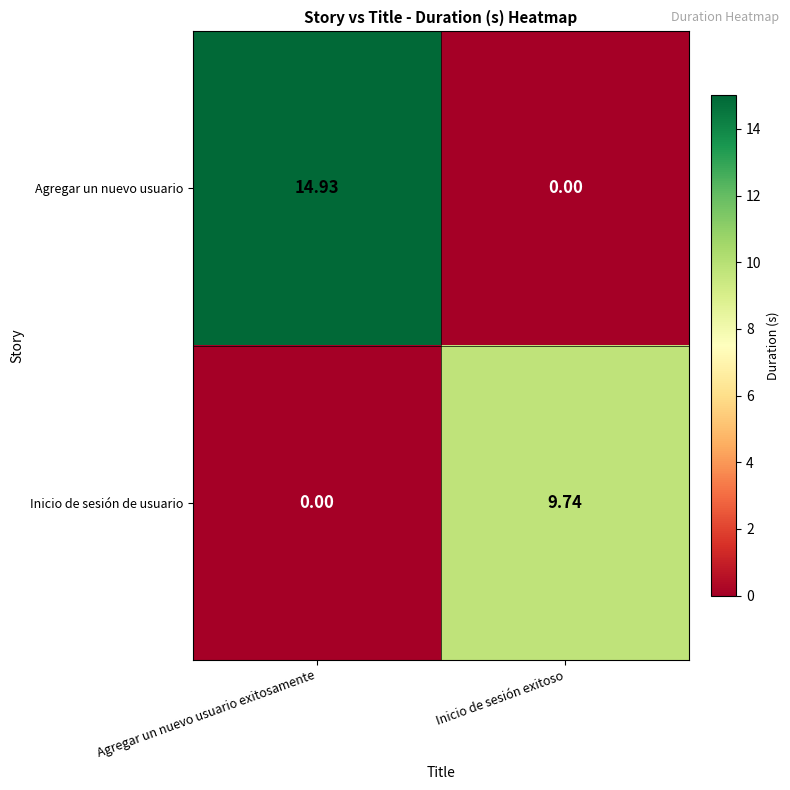

Where is Agregar un nuevo usuario nearest to the value 7?

Inicio de sesión exitoso